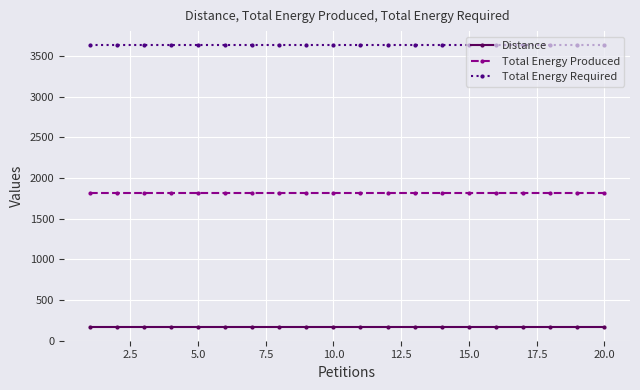

What is the sum of all Total Energy Required values?

72700